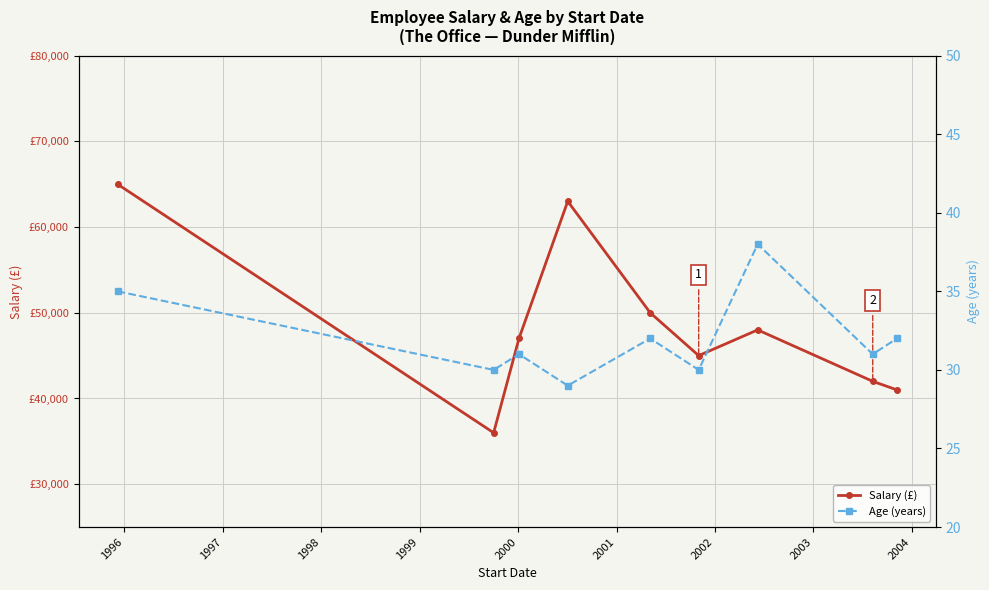

Is the value of Salary (£) at 2001 greater than the value of Age (years) at 1995?

Yes